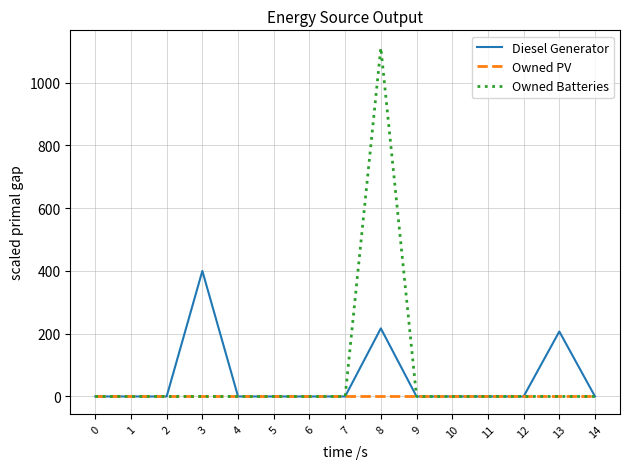

At which category does the chart reach its peak across all series?

8